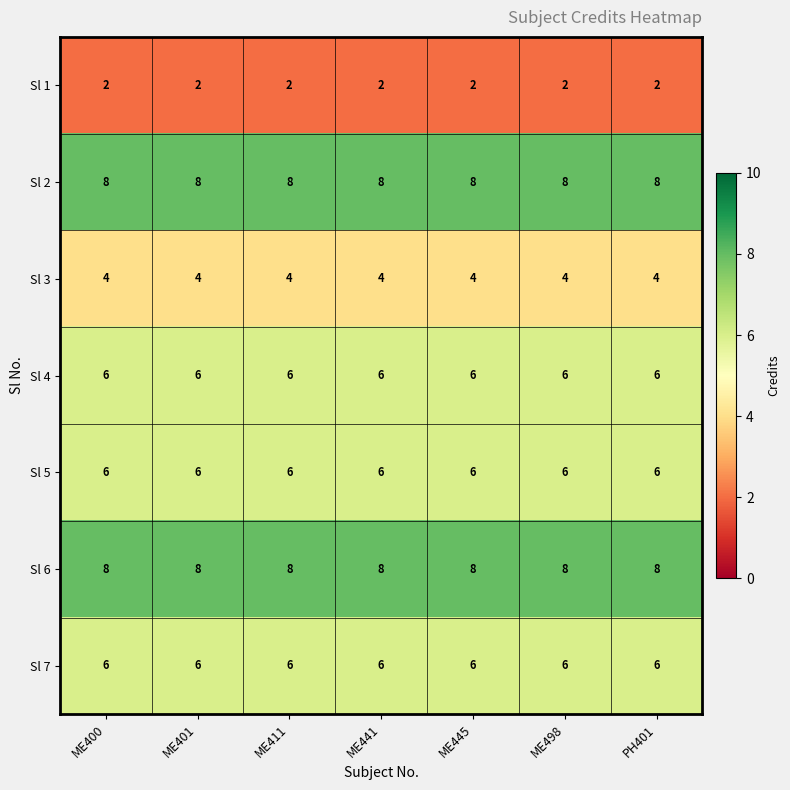

What is the minimum value shown in the chart?

2